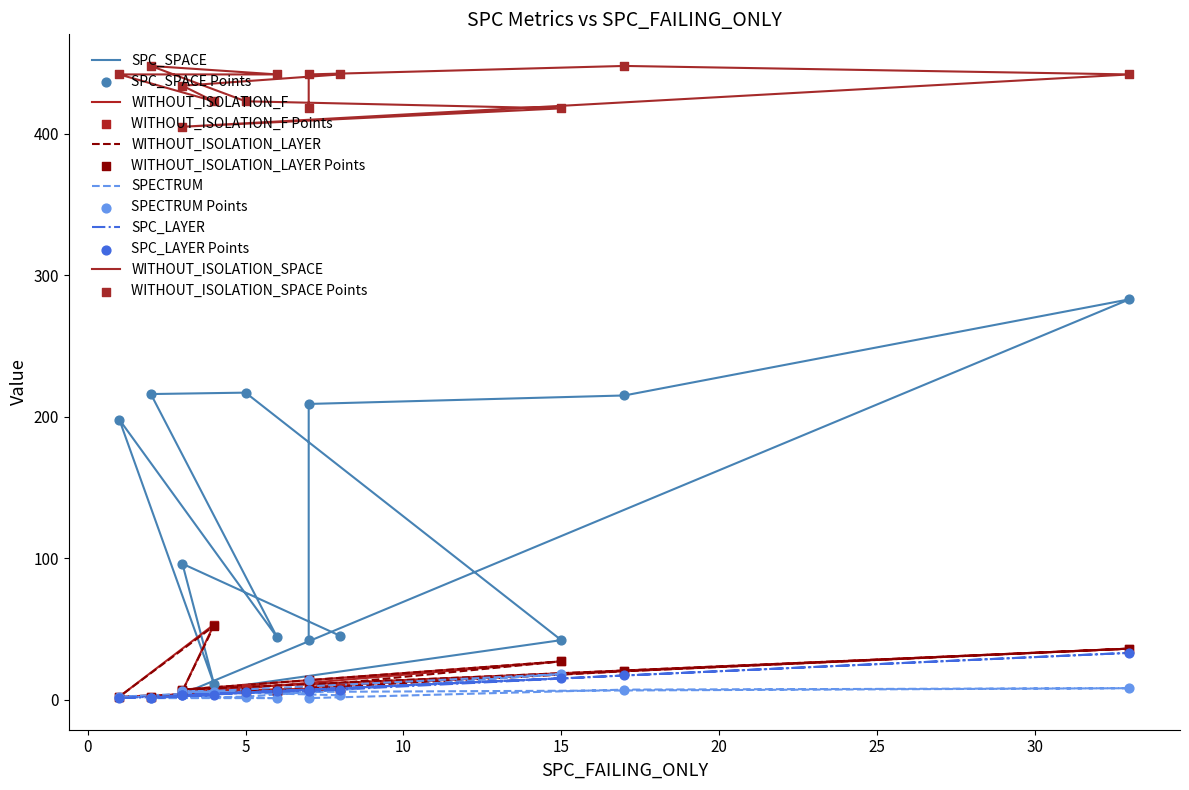

Is the value of SPC_LAYER at 2 greater than the value of WITHOUT_ISOLATION_F at 2?

No